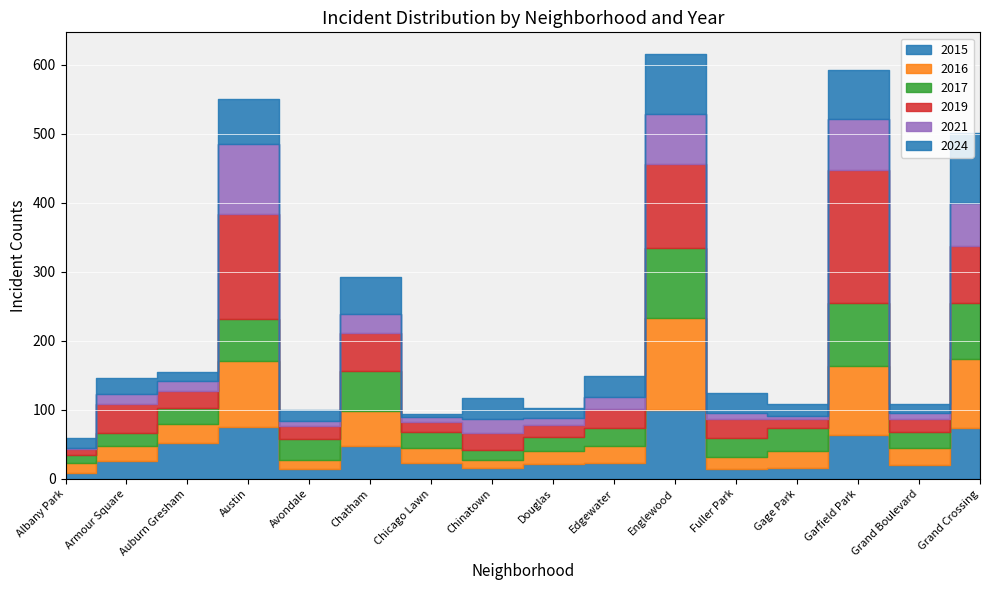

Reading left to right, list all the values displayed in this chart.

2015: 9	26	52	75	14	47	23	16	22	23	100	14	16	64	20	73
2016: 14	21	28	95	13	51	21	11	18	25	133	18	24	99	25	101
2017: 12	19	23	61	31	58	24	15	20	26	101	27	33	91	23	80
2019: 8	42	24	153	18	55	14	24	18	27	122	27	13	193	18	83
2021: 1	15	15	101	7	28	7	21	10	18	72	10	5	74	9	63
2024: 15	23	13	65	17	54	5	30	15	30	88	28	18	71	13	101